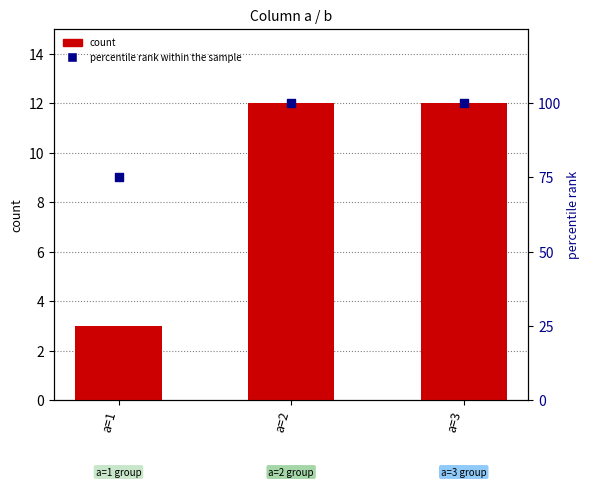

What are all the series names shown in the legend?

count, percentile rank within the sample